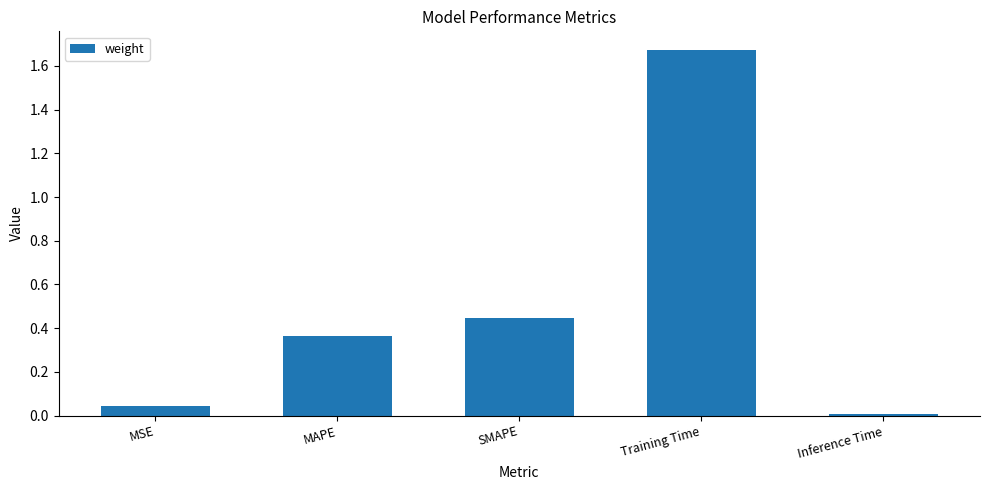

The chart shows a value of 0.0 at Inference Time. True or false?

True